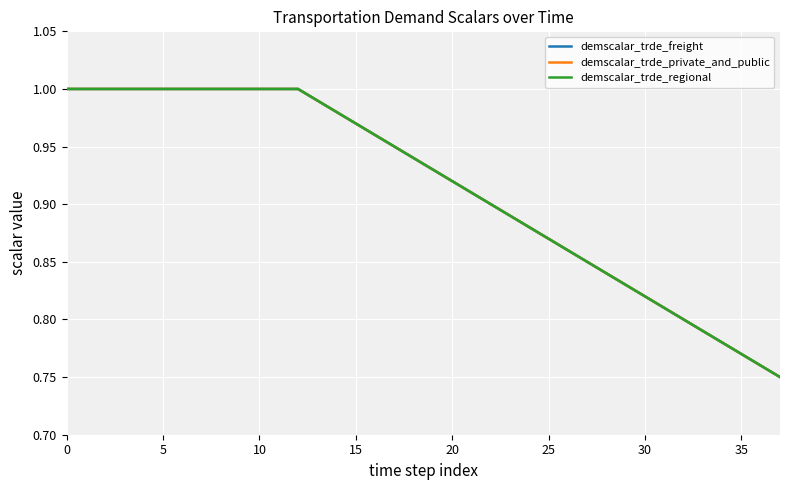

What is the difference between the second highest and second lowest values in the demscalar_trde_private_and_public series?

0.2